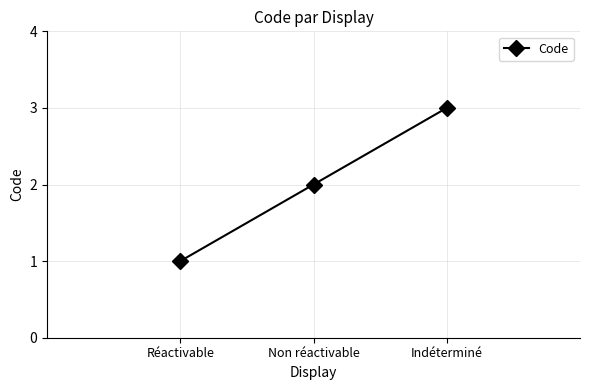

What is the difference between the values at Non réactivable and Réactivable?

1